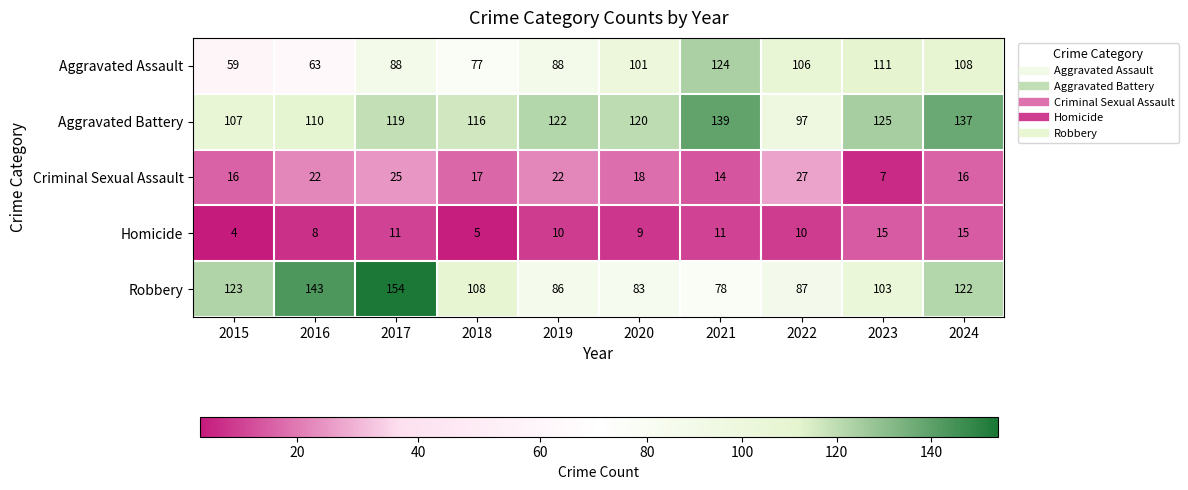

What is the difference between the highest and lowest values at 2022?

96